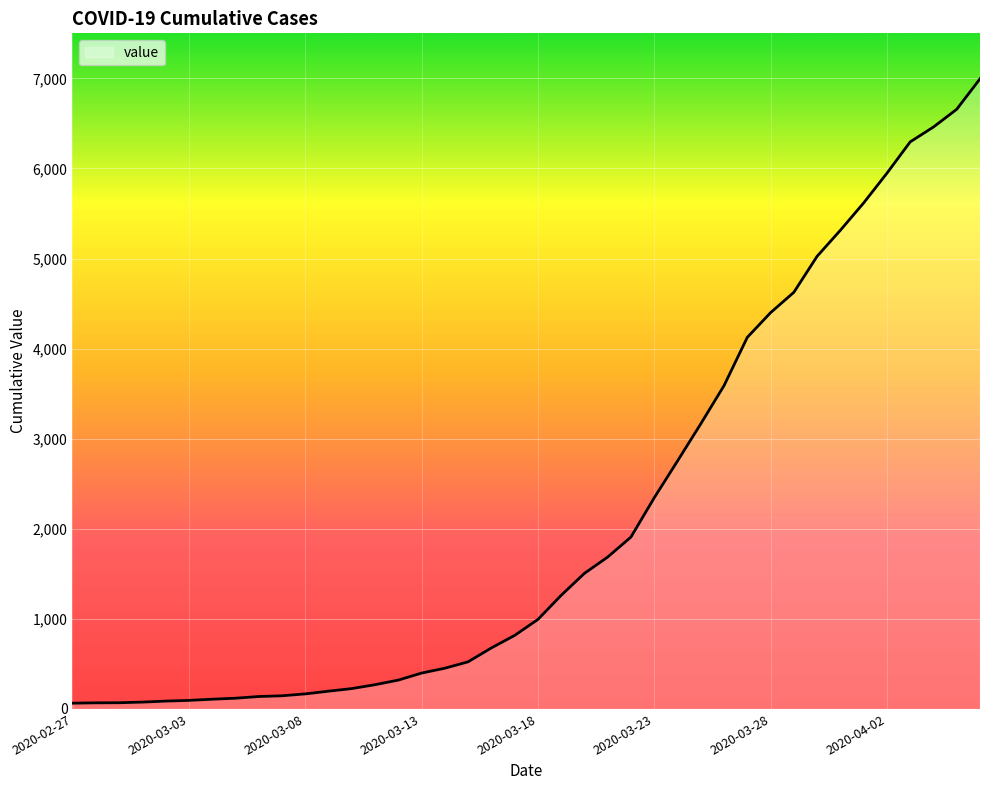

What is the greatest value displayed?

6995